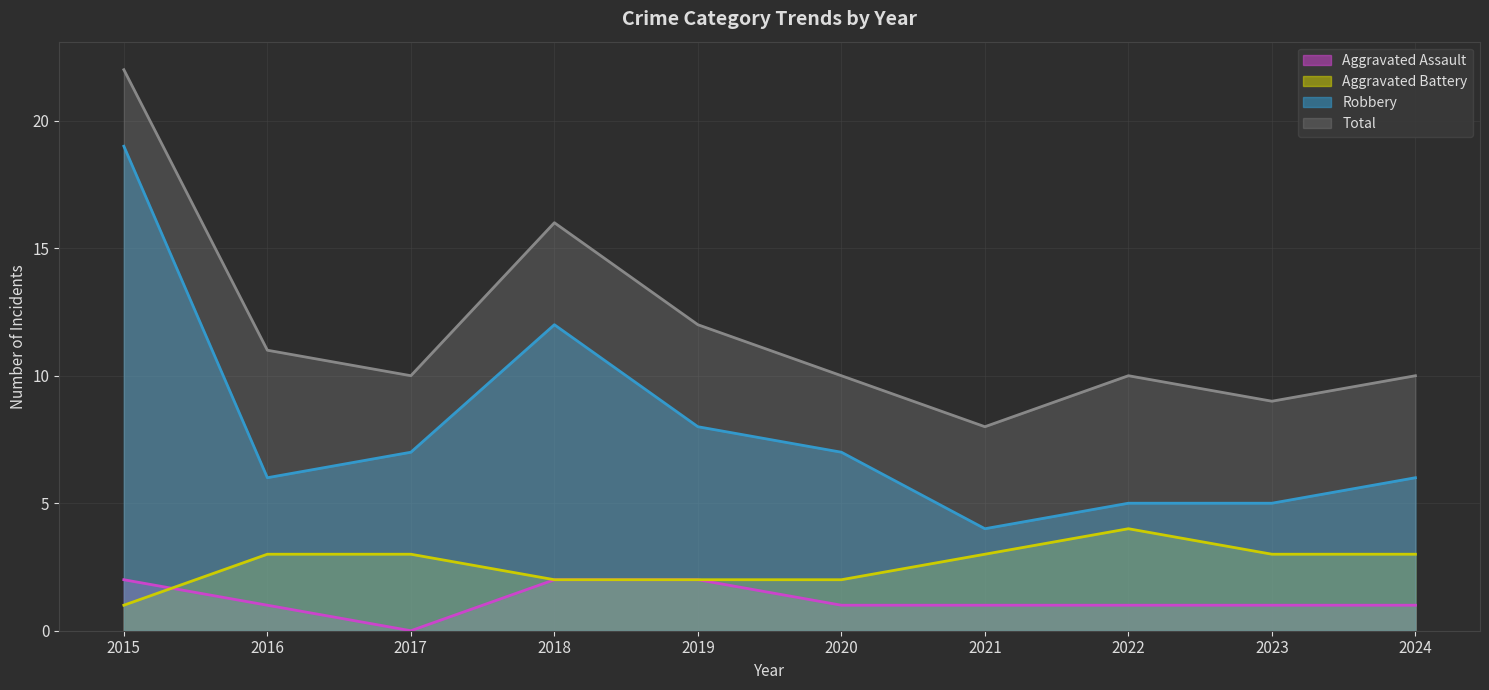

In Total, how many points are higher than both neighbors (excluding endpoints)?

2